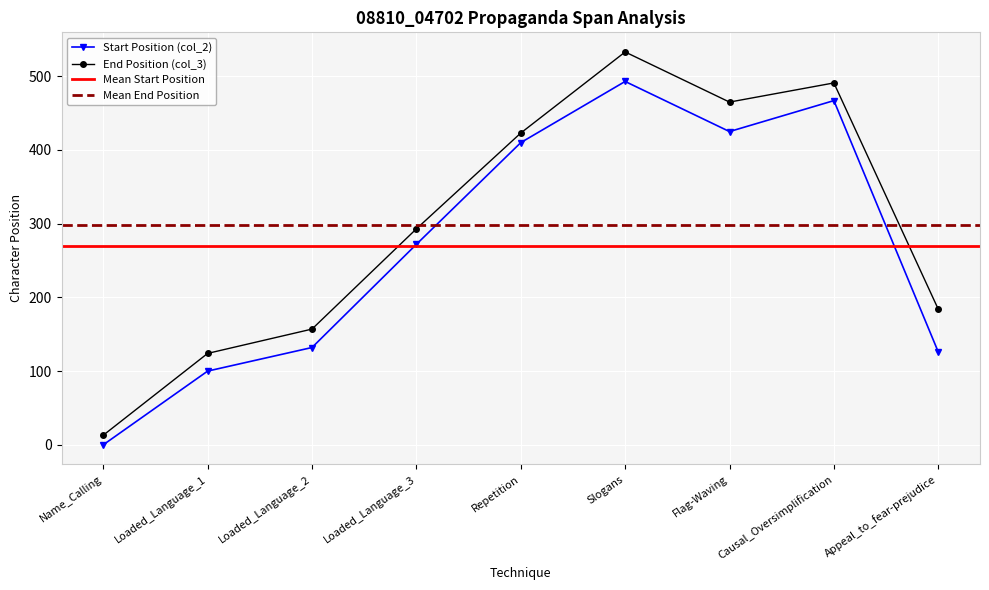

True or false: col_2 has more than 0 points higher than both neighbors.

True